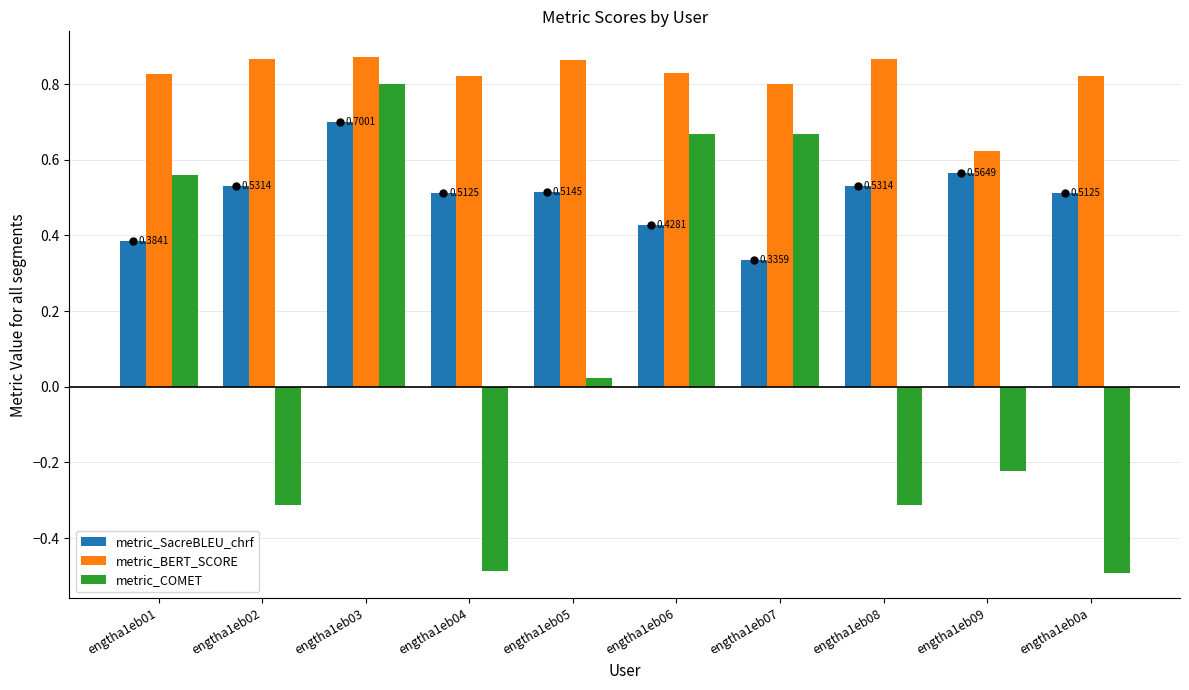

What is the difference between the highest and lowest values at engtha1eb08?

1.2